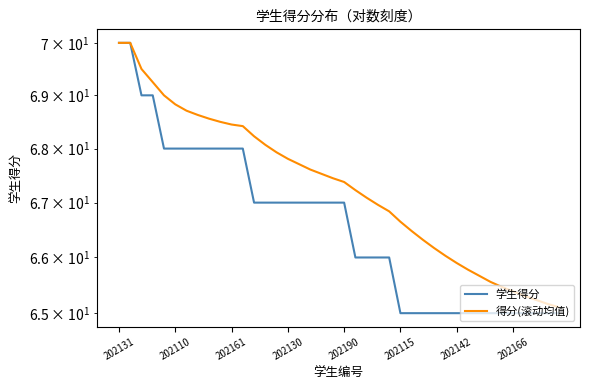

What are all the series names shown in the legend?

学生得分, 得分(滚动均值)